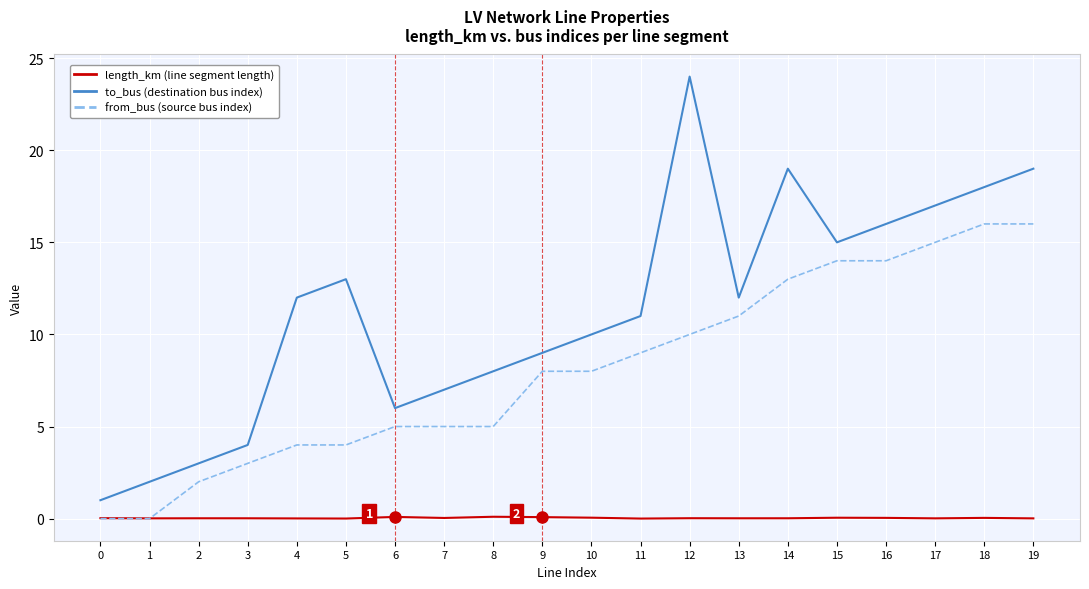

Rank the series by their average value, from lowest to highest.

length_km (line segment length), from_bus (source bus index), to_bus (destination bus index)